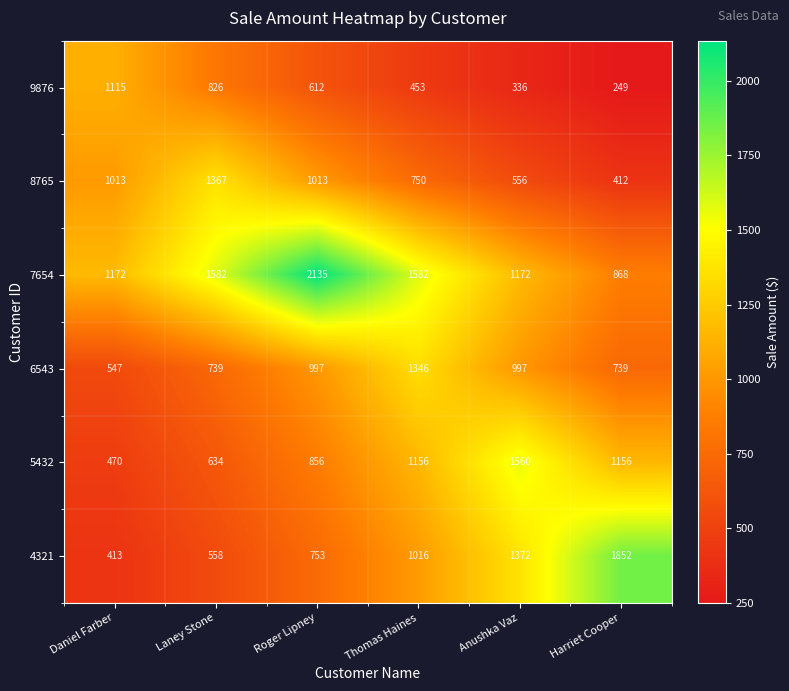

What is the smallest value displayed?

249